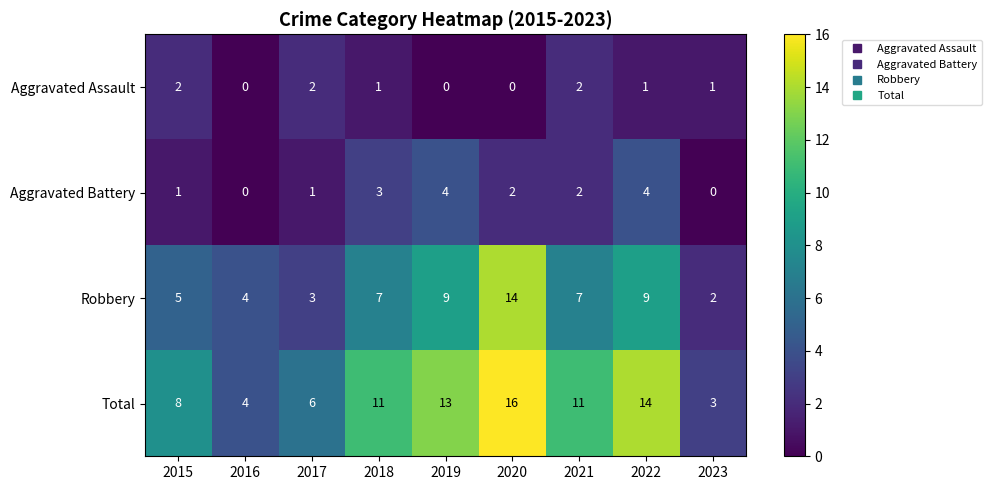

How many positive values does the Aggravated Battery series have?

7